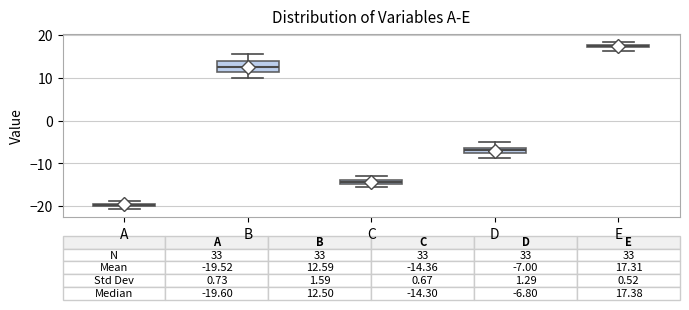

Which box has the lowest median line?

A